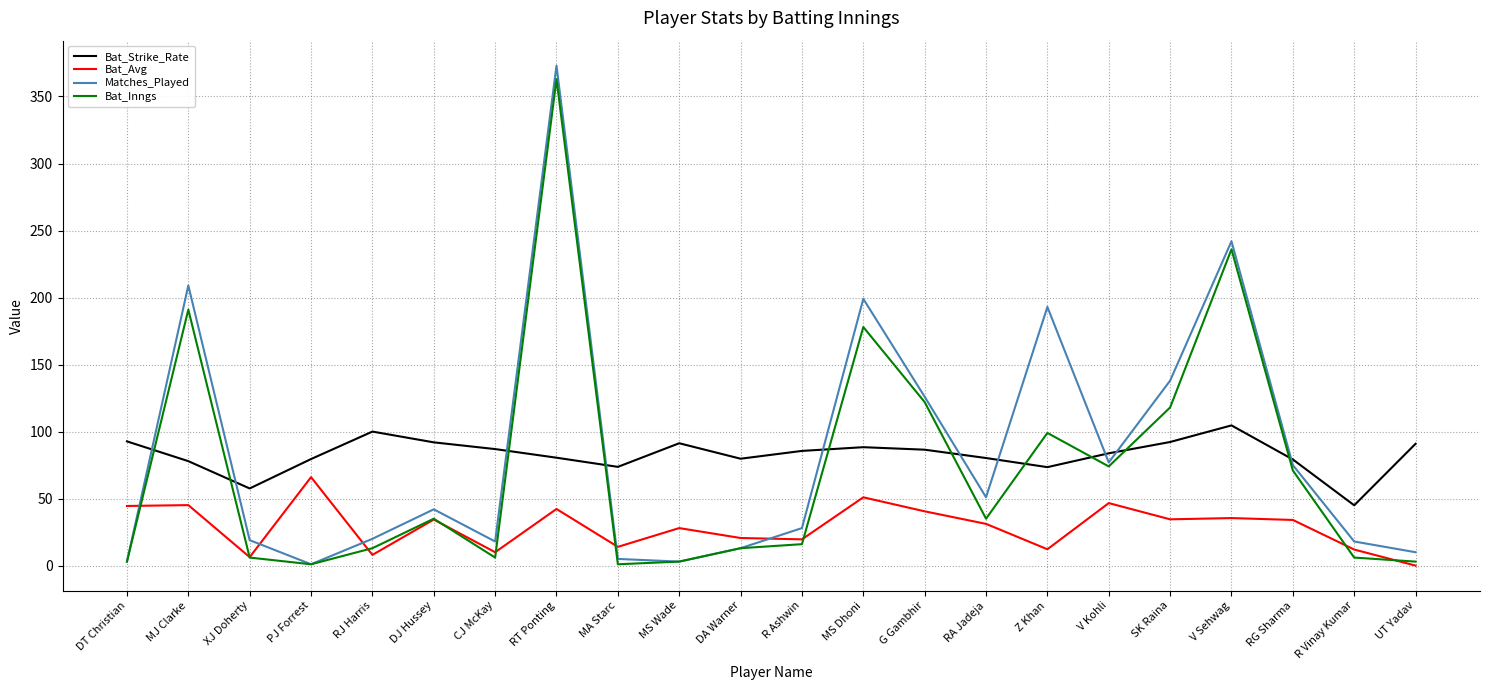

What position from the right is DT Christian?

22